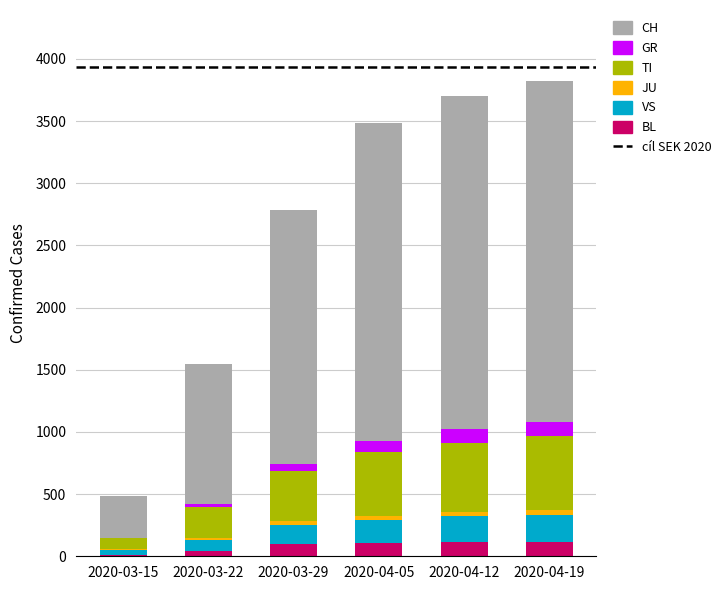

What is the highest value of the BL series?

113